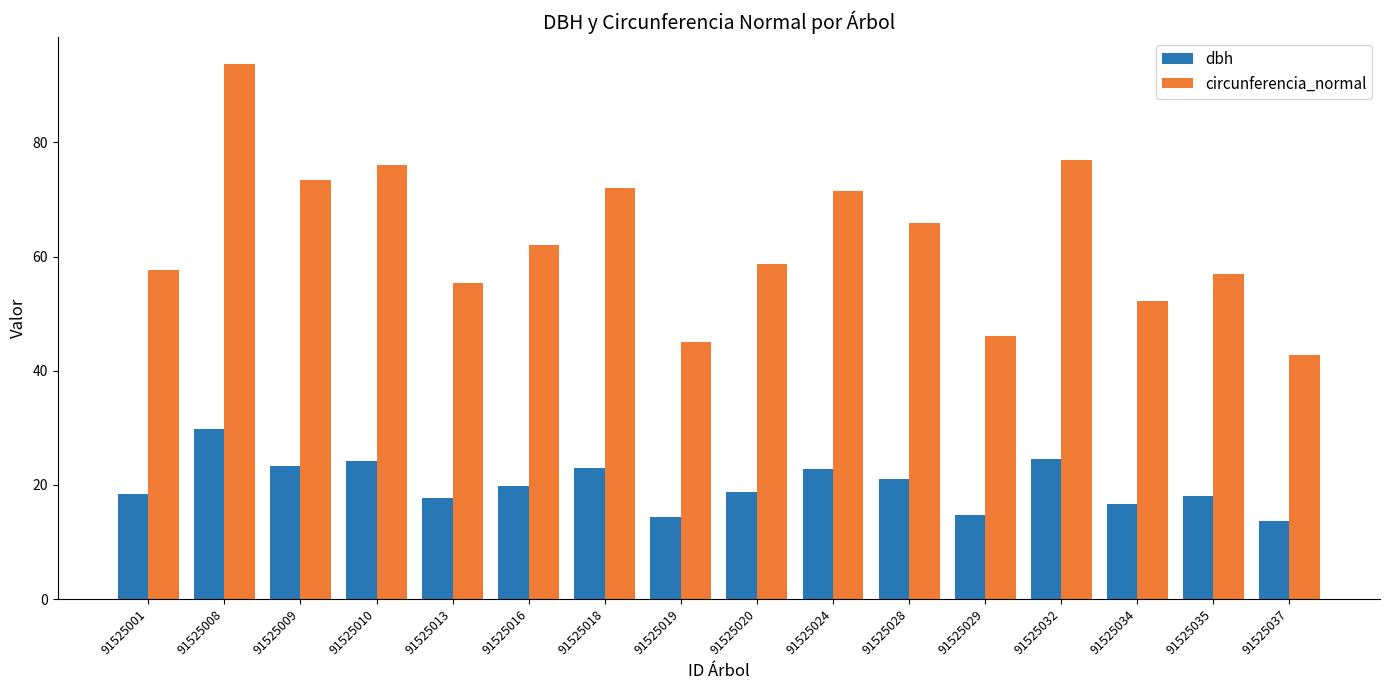

At which label does dbh reach its peak?

91525008